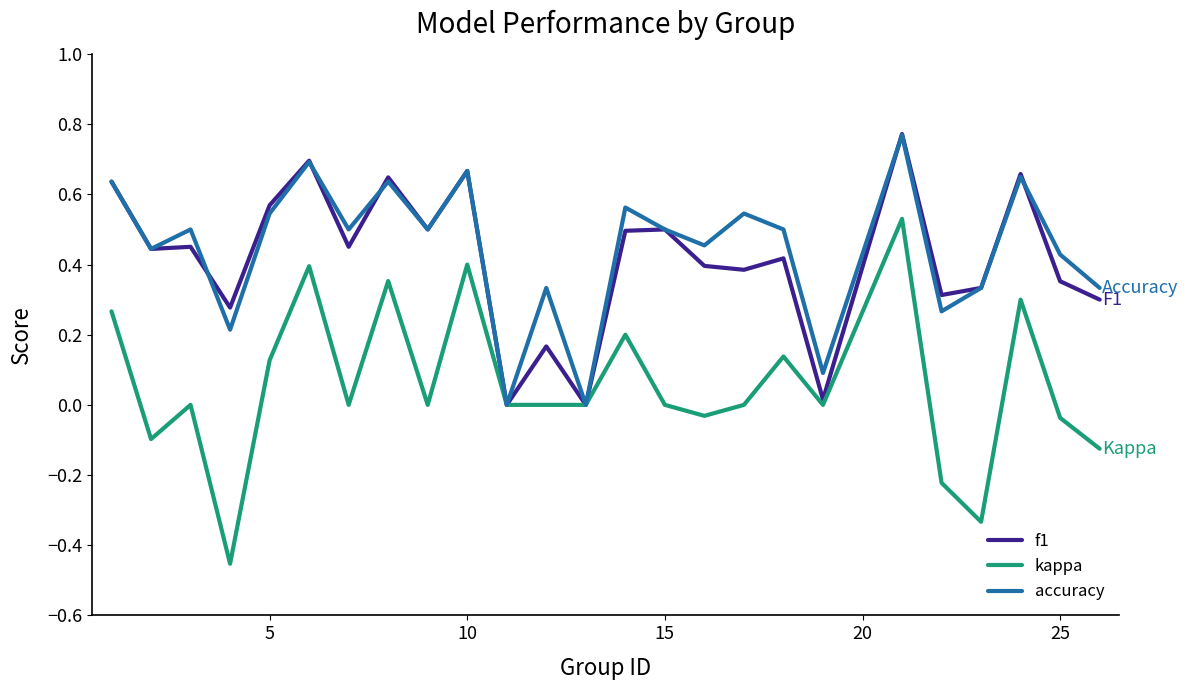

Which series has the largest range (max minus min)?

kappa